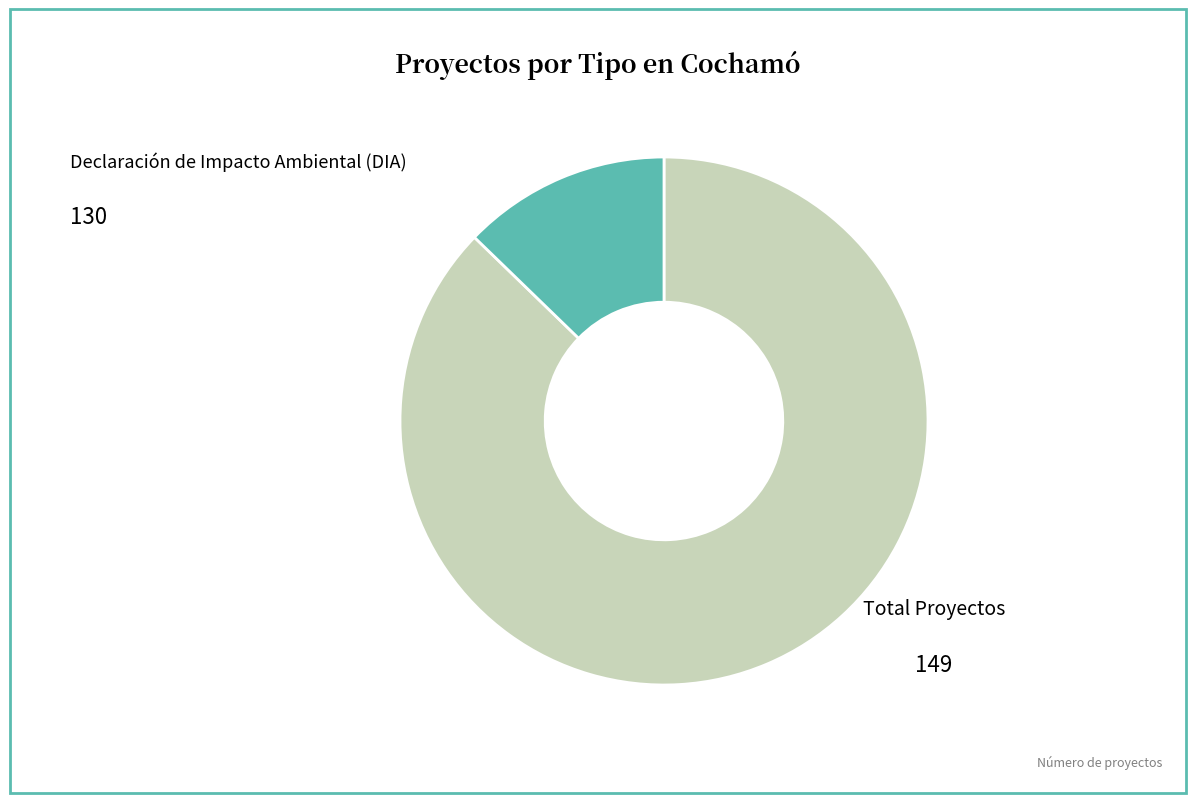

Does any single category account for the majority?

Yes